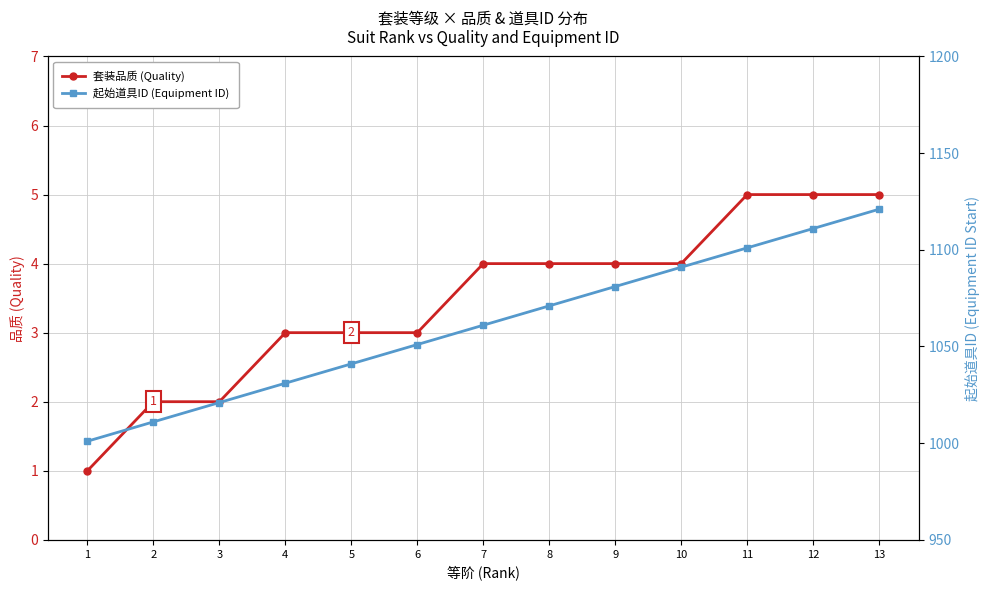

The 起始道具ID (Equipment ID) series shows 1527 at 2. True or false?

False